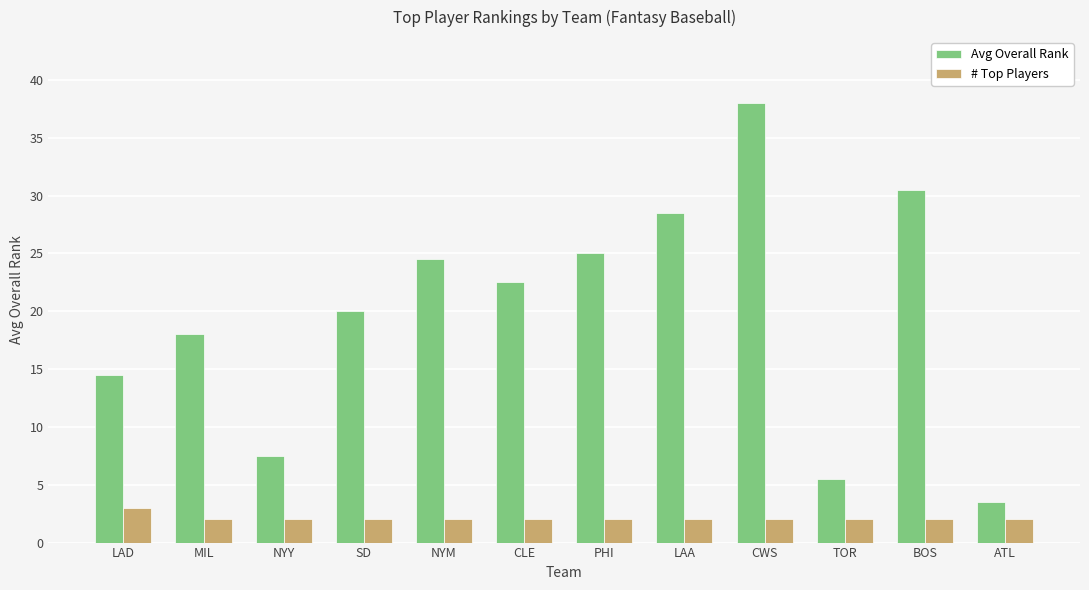

What value does the # Top Players series have at BOS?

2.0